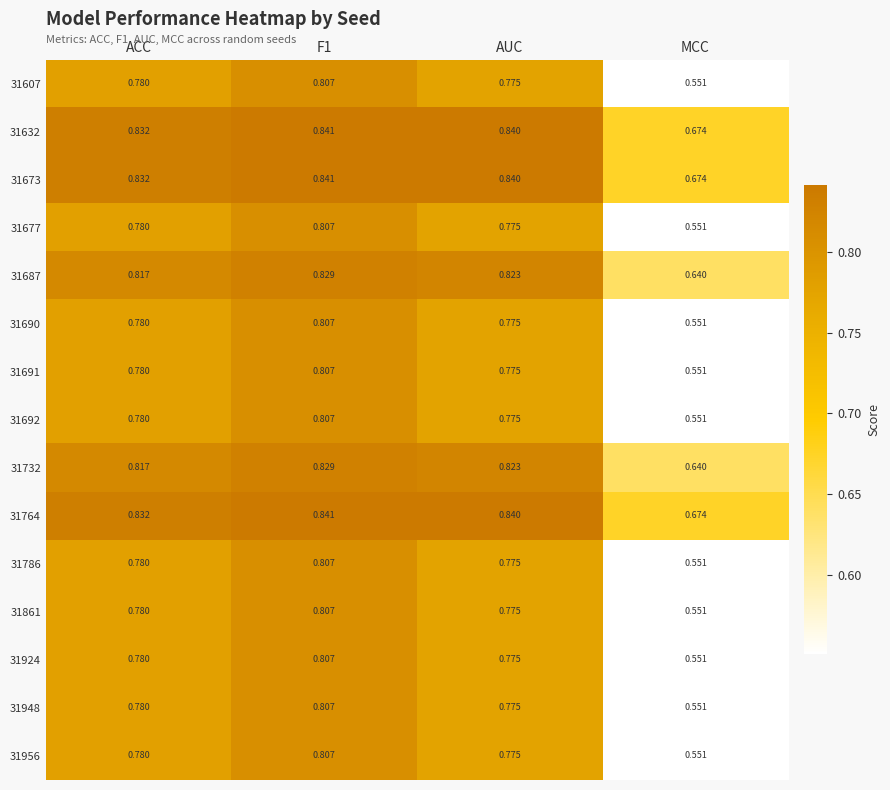

At which category is the sum across all series the highest?

F1